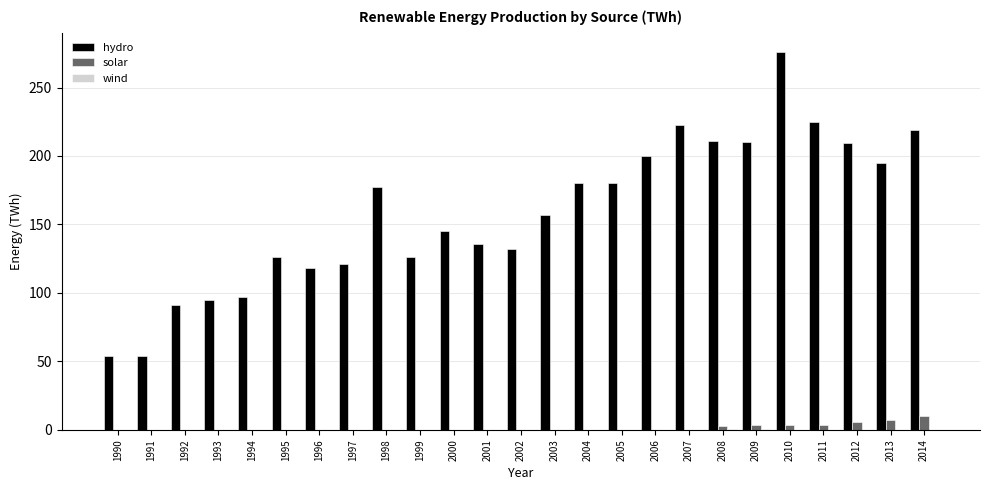

True or false: hydro has a value of 179.9 at 2005.

True